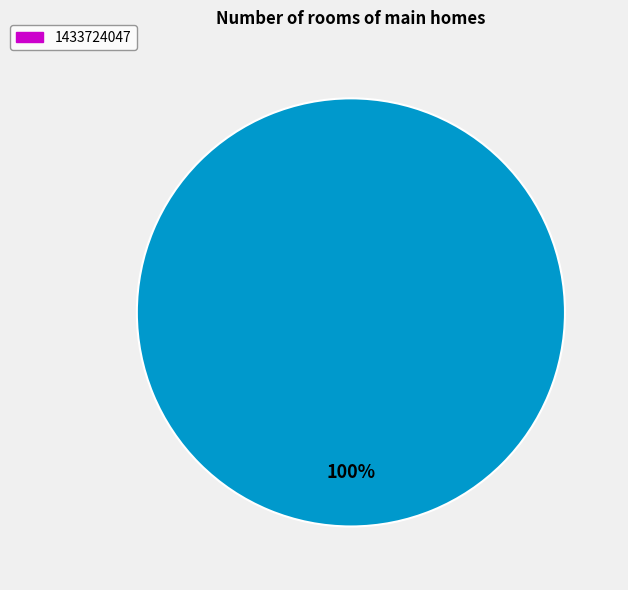

Count the number of slices in the pie.

1